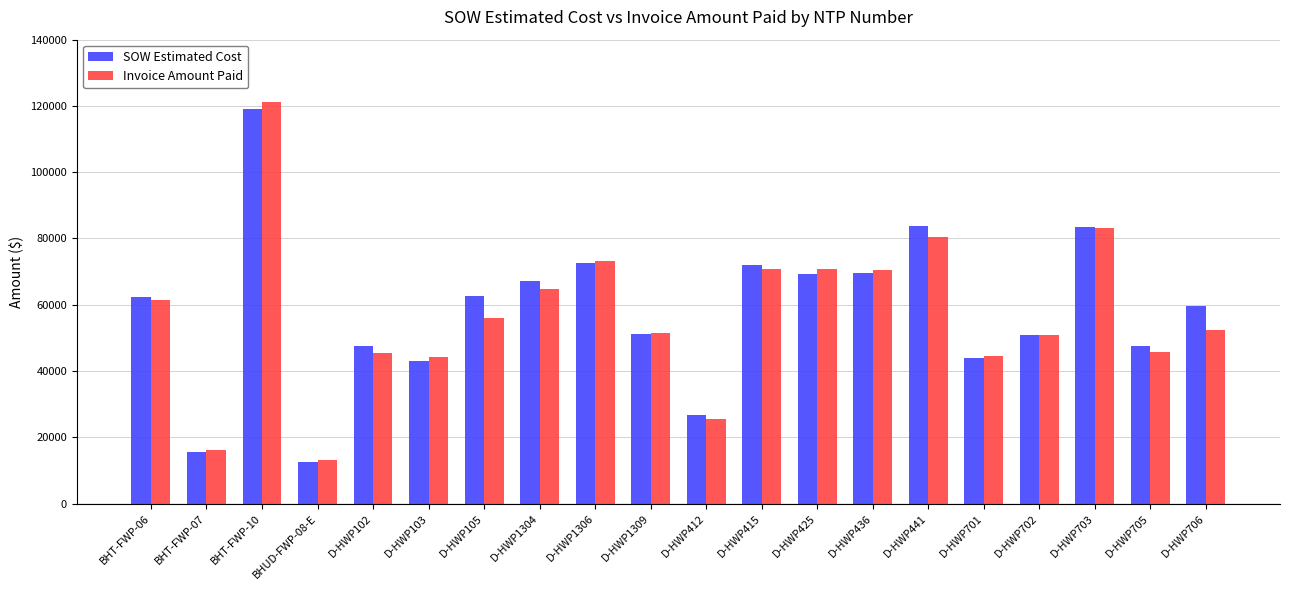

Between BHUD-FWP-08-E and D-HWP1306, which series saw the biggest shift?

Invoice Amount Paid